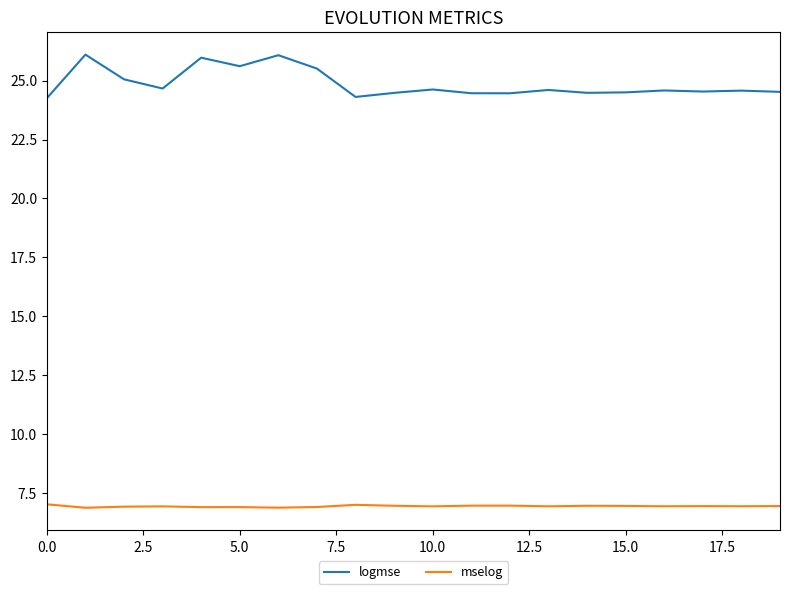

Rank the series by their maximum value, from lowest to highest.

mselog, logmse